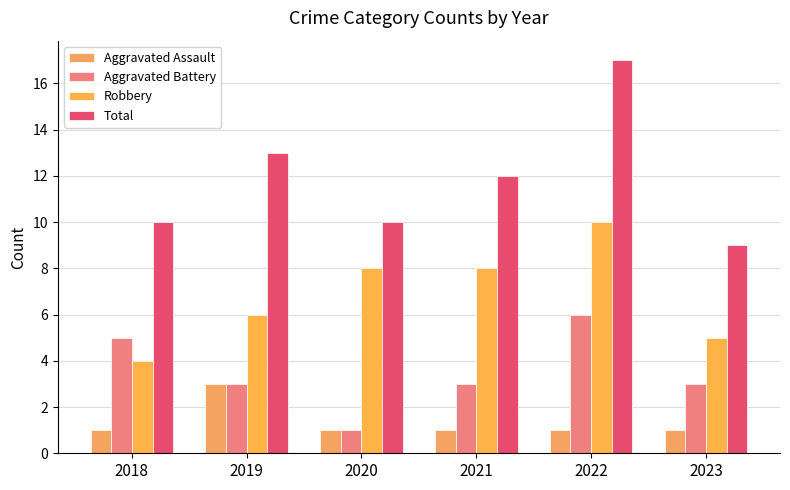

Is the value of Robbery at 2020 greater than the value of Aggravated Battery at 2020?

Yes